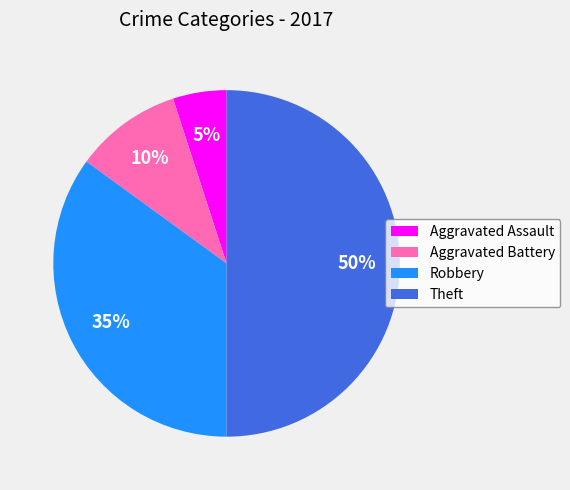

The Theft slice represents 50% of the pie. True or false?

True